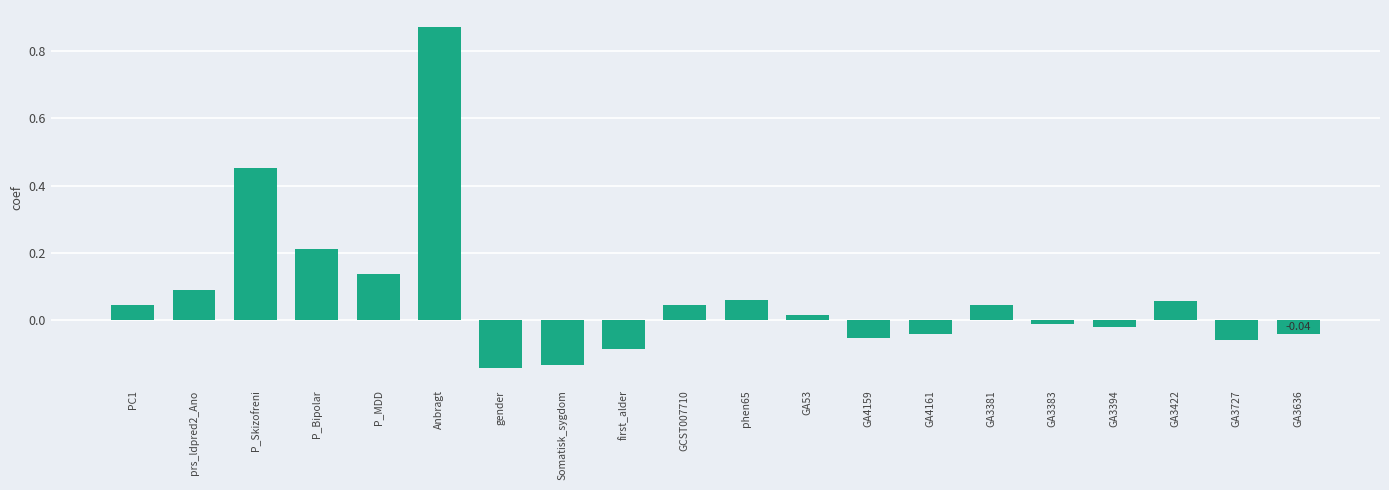

How many distinct data groups are displayed?

1